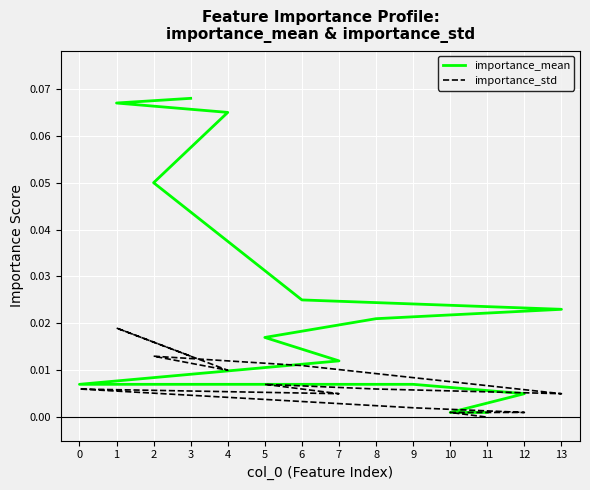

True or false: importance_mean and importance_std cross at least once.

False